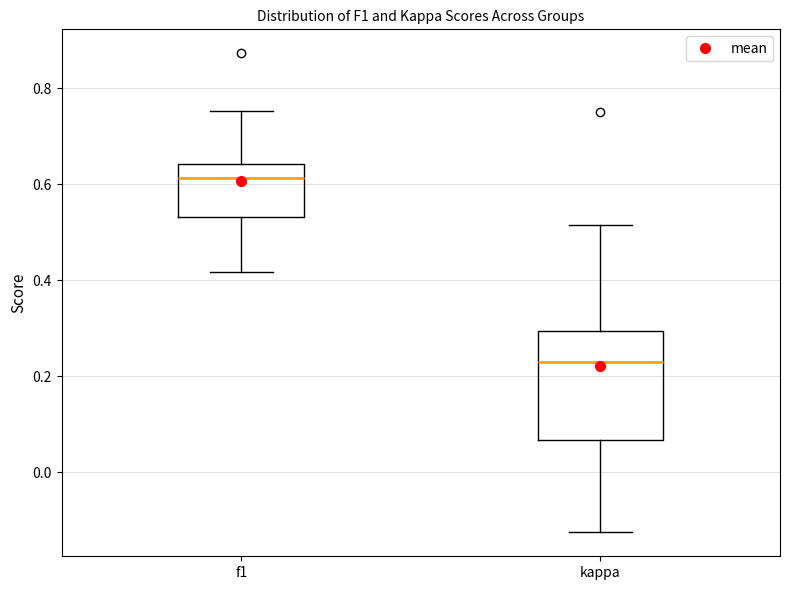

Reading left to right, read every box against the y-axis: the position of its median line, the range the box covers, and the ends of its whiskers. The values are not printed on the chart, so give them approximately, as read against the axis.

f1: median 0.62, box 0.54 to 0.64, whiskers 0.42 to 0.76
kappa: median 0.24, box 0.06 to 0.30, whiskers -0.12 to 0.52